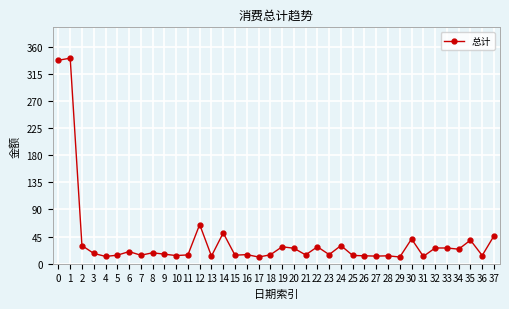

Approximately how many times larger is the value at 11 compared to 30?

0.4